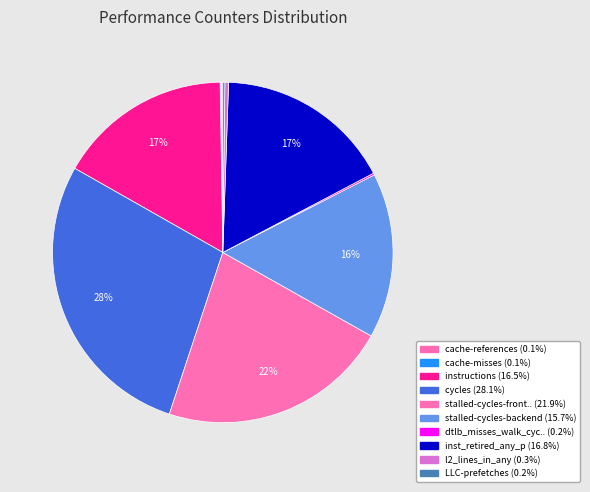

How many slices are in this pie chart?

10